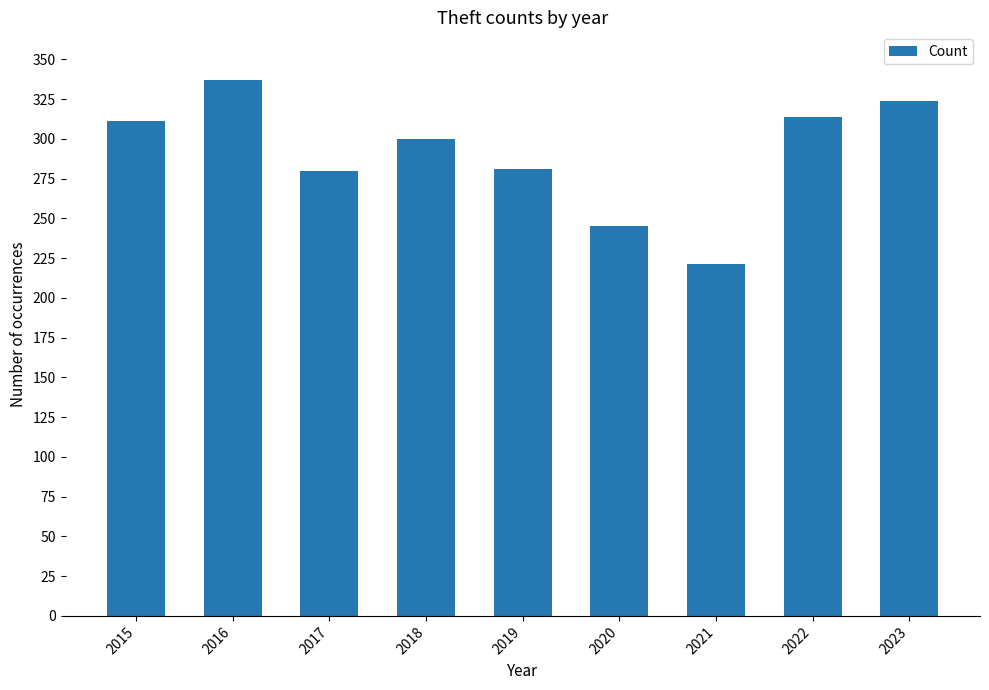

What is the ratio of the value at 2015 to the value at 2022?

1.0